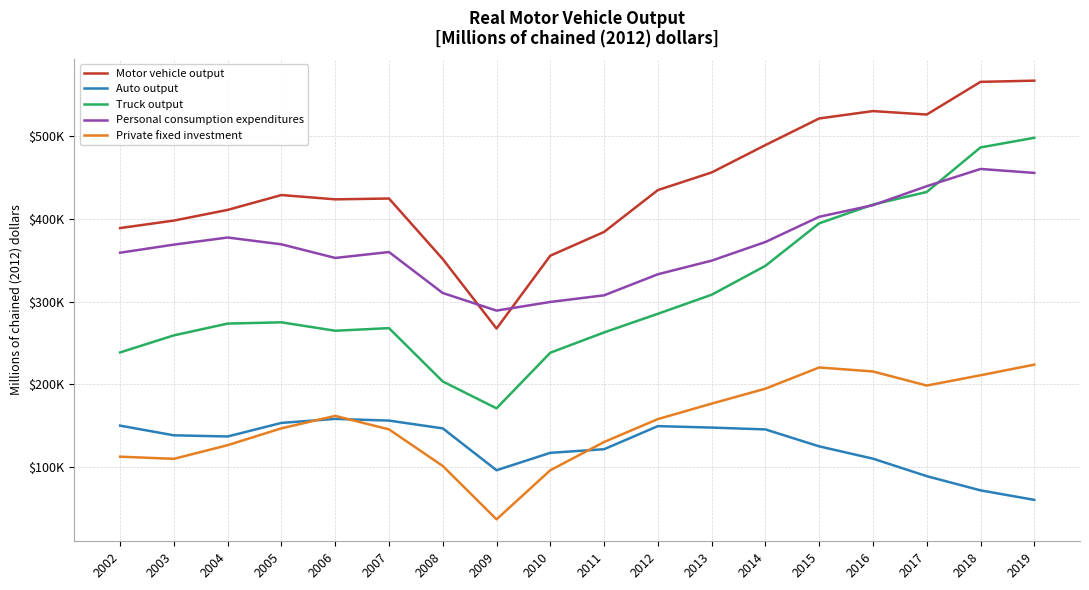

Is this an area chart (filled region under the line)?

No